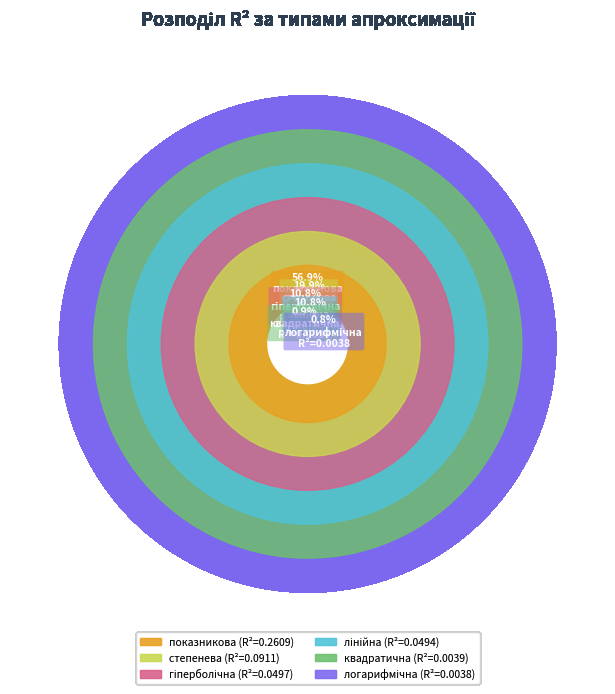

Which slice is the smallest?

логарифмічна